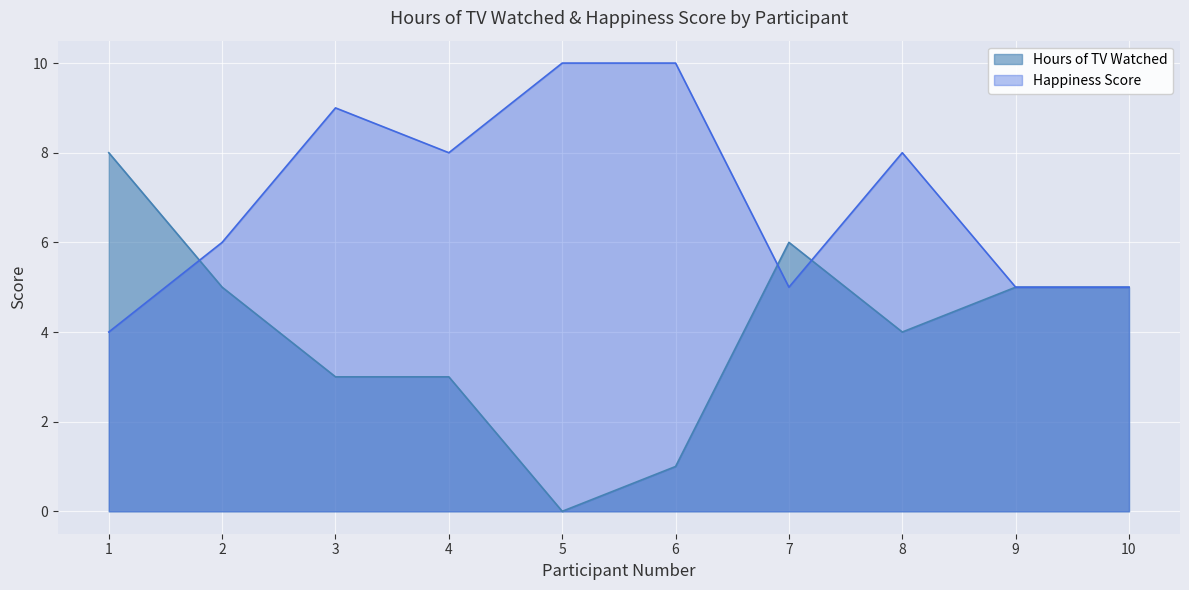

Which series ends up on top after the final intersection of Happiness Score and Hours of TV Watched?

Happiness Score